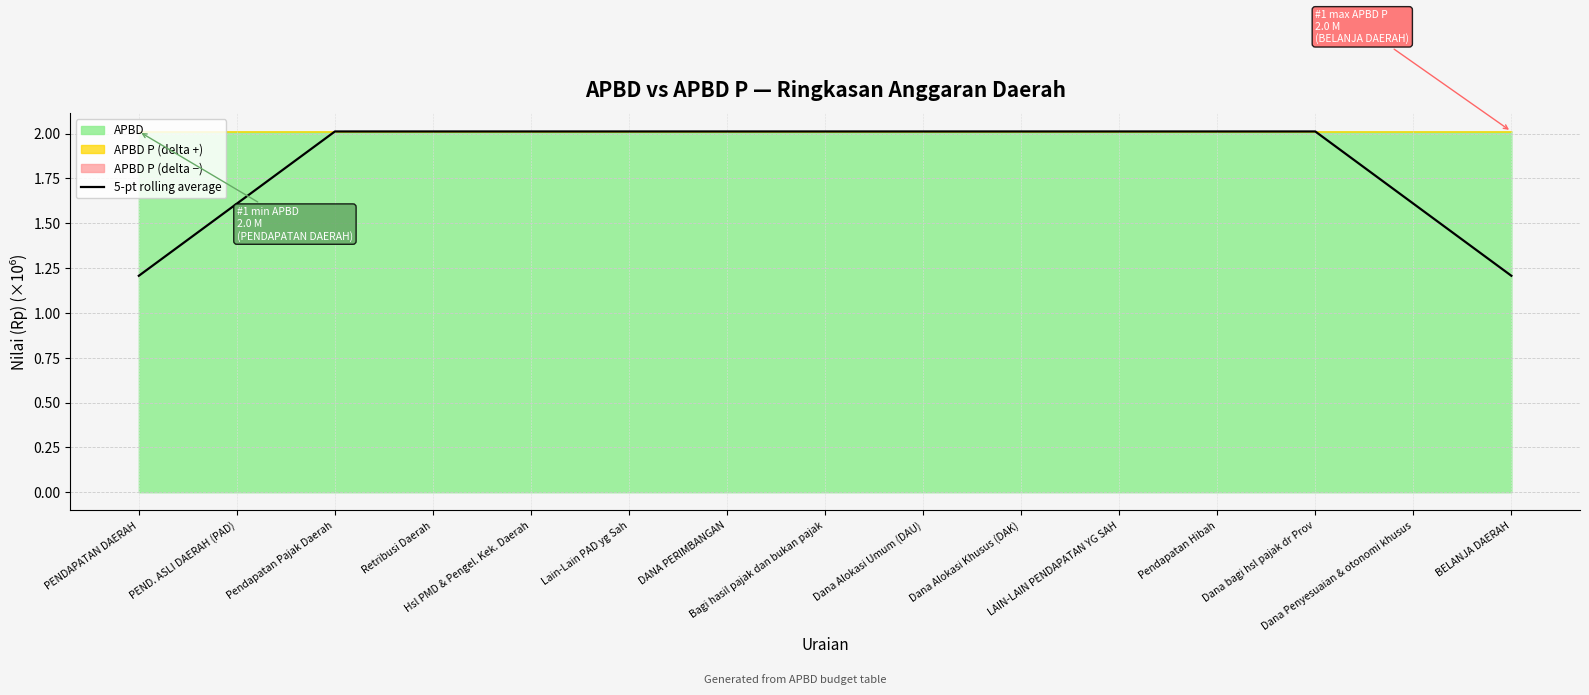

How many data points does each series have?

15